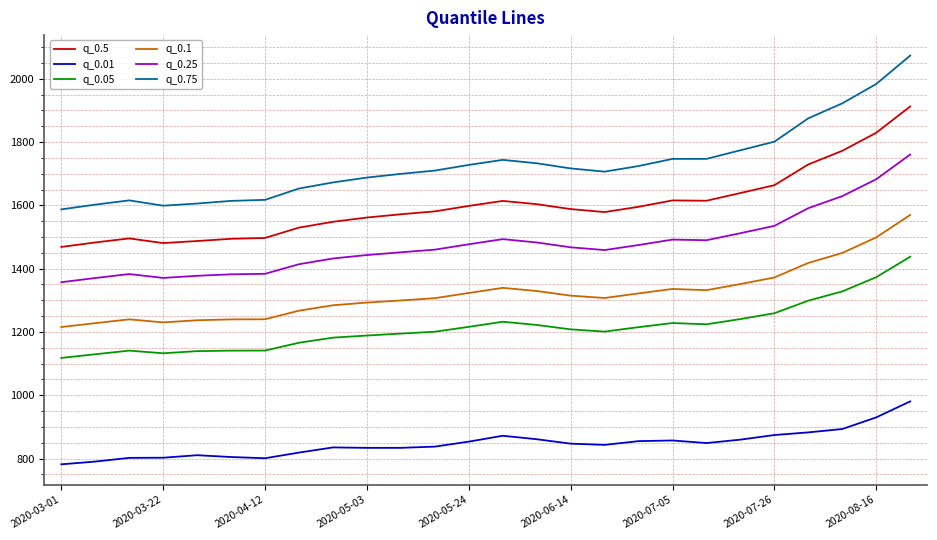

List the series in order of their peak value, highest first.

q_0.75, q_0.5, q_0.25, q_0.1, q_0.05, q_0.01